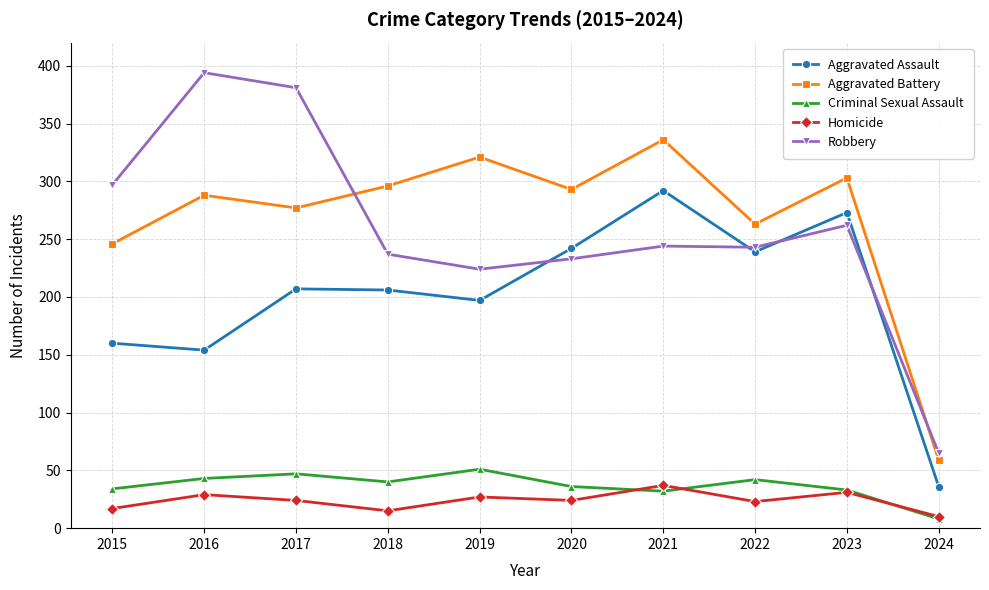

True or false: Aggravated Assault and Aggravated Battery intersect in this chart.

False